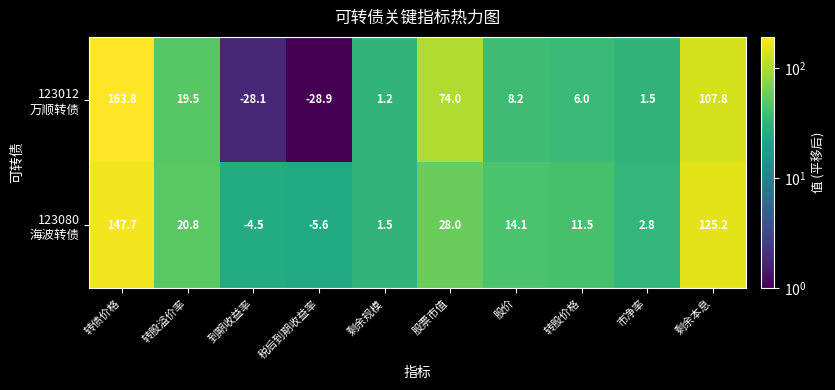

What is the spread (max minus min) of values at 到期收益率?

23.6